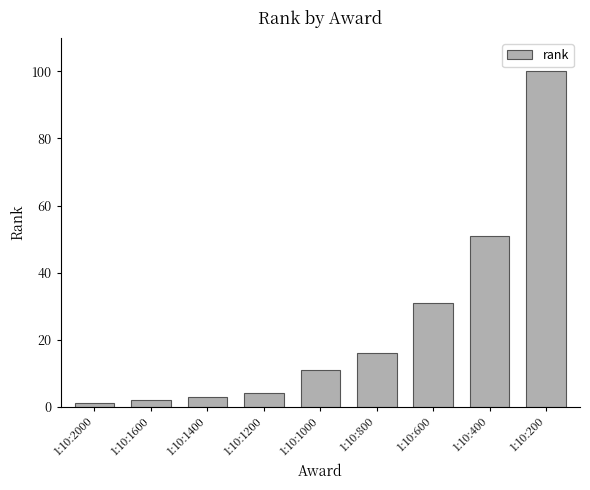

Which label corresponds to the largest value in the chart?

1:10:200